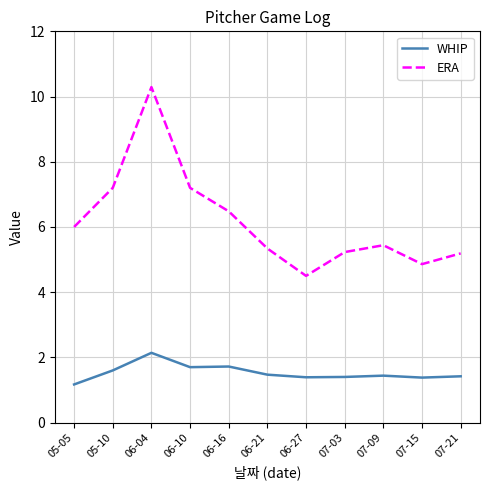

Which series has the largest total across all categories?

ERA